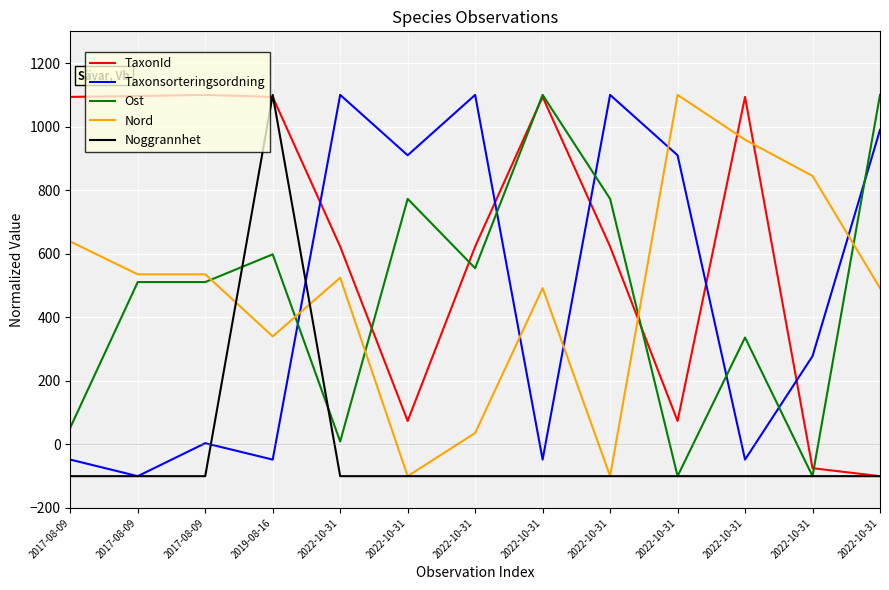

What are all the series names shown in the legend?

TaxonId, Taxonsorteringsordning, Ost, Nord, Noggrannhet